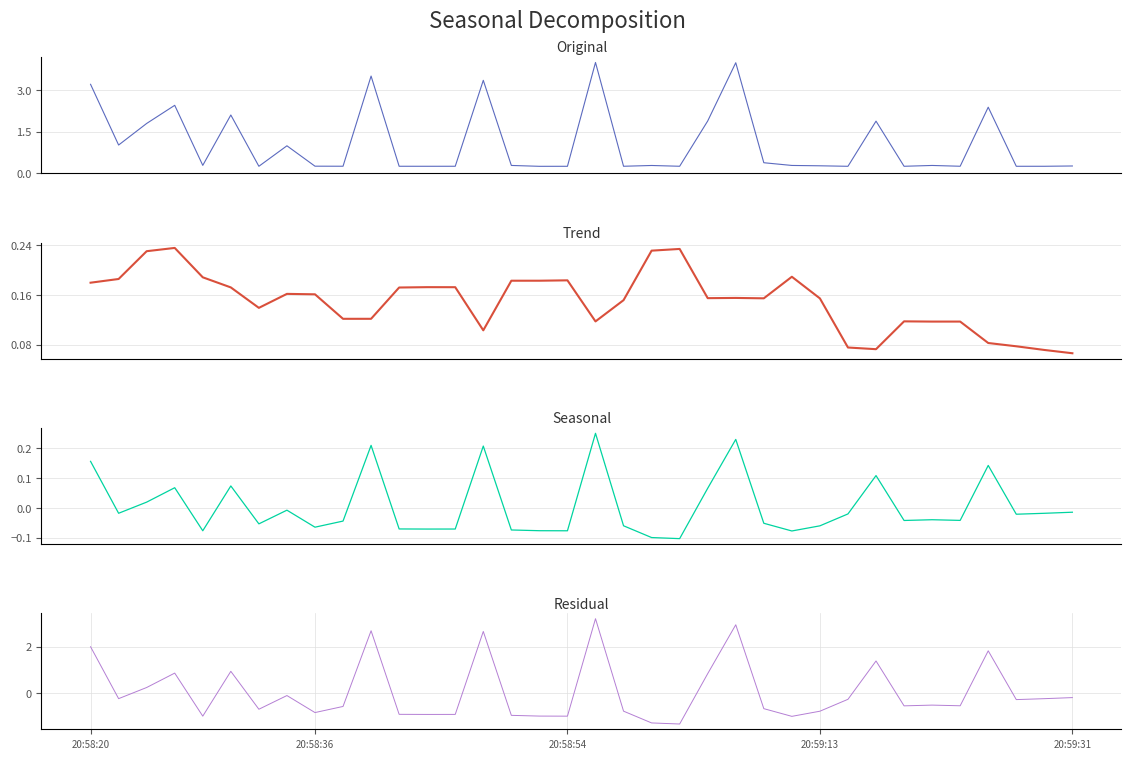

The value of Seasonal at 14 is 0.4. True or false?

False